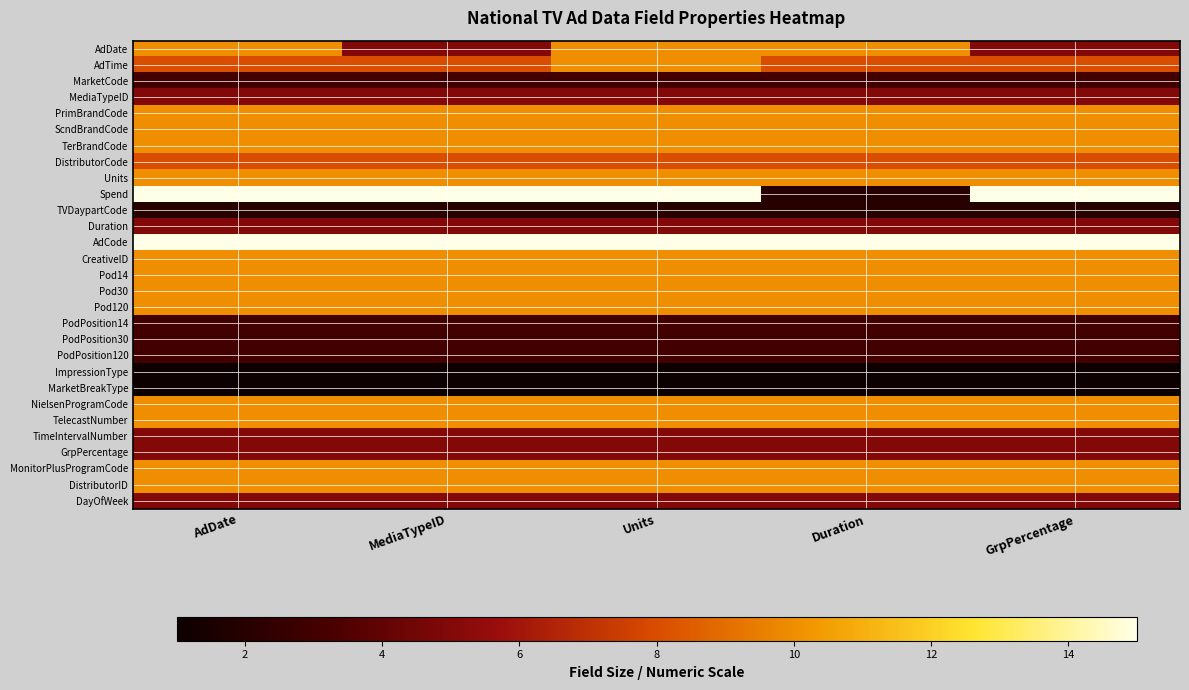

Between AdDate and MediaTypeID, which series saw the biggest shift?

AdDate